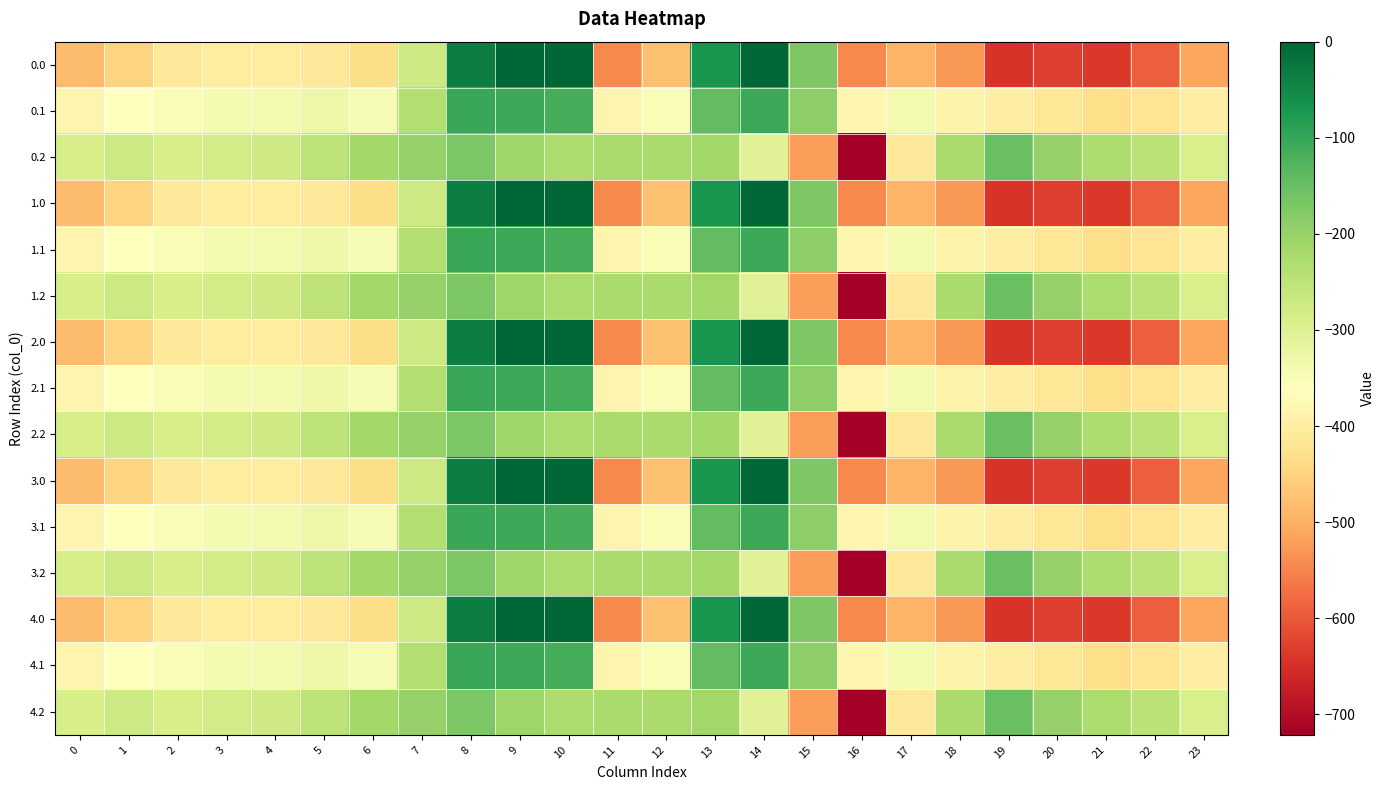

Reading right to left, list all the values displayed in this chart.

0.0: 23=-511.3	22=-592.3	21=-638.4	20=-629.9	19=-644.5	18=-529.6	17=-493.8	16=-545.4	15=-172.8	14=-0.3	13=-70.2	12=-477.2	11=-544.3	10=0.0	9=0.0	8=-35.0	7=-270.7	6=-435.0	5=-410.8	4=-404.9	3=-404.4	2=-410.3	1=-449.5	0=-482.0
0.1: 23=-399.4	22=-419.9	21=-432.4	20=-414.5	19=-399.7	18=-388.5	17=-340.1	16=-380.5	15=-190.4	14=-105.5	13=-141.2	12=-350.8	11=-384.7	10=-114.0	9=-104.8	8=-102.3	7=-234.9	6=-345.2	5=-329.5	4=-339.6	3=-342.7	2=-347.9	1=-361.1	0=-384.6
0.2: 23=-287.5	22=-247.4	21=-226.4	20=-199.2	19=-151.1	18=-223.1	17=-409.5	16=-721.2	15=-522.2	14=-301.9	13=-212.2	12=-224.3	11=-225.2	10=-228.0	9=-209.6	8=-169.5	7=-199.0	6=-216.4	5=-248.1	4=-274.4	3=-281.0	2=-285.5	1=-272.7	0=-287.1
1.0: 23=-511.3	22=-592.3	21=-638.4	20=-629.9	19=-644.5	18=-529.6	17=-493.8	16=-545.4	15=-172.8	14=-0.3	13=-70.2	12=-477.2	11=-544.3	10=0.0	9=0.0	8=-35.0	7=-270.7	6=-435.0	5=-410.8	4=-404.9	3=-404.4	2=-410.3	1=-449.5	0=-482.0
1.1: 23=-399.4	22=-419.9	21=-432.4	20=-414.5	19=-399.7	18=-388.5	17=-340.1	16=-380.5	15=-190.4	14=-105.5	13=-141.2	12=-350.8	11=-384.7	10=-114.0	9=-104.8	8=-102.3	7=-234.9	6=-345.2	5=-329.5	4=-339.6	3=-342.7	2=-347.9	1=-361.1	0=-384.6
1.2: 23=-287.5	22=-247.4	21=-226.4	20=-199.2	19=-151.1	18=-223.1	17=-409.5	16=-721.2	15=-522.2	14=-301.9	13=-212.2	12=-224.3	11=-225.2	10=-228.0	9=-209.6	8=-169.5	7=-199.0	6=-216.4	5=-248.1	4=-274.4	3=-281.0	2=-285.5	1=-272.7	0=-287.1
2.0: 23=-511.3	22=-592.3	21=-638.4	20=-629.9	19=-644.5	18=-529.6	17=-493.8	16=-545.4	15=-172.8	14=-0.3	13=-70.2	12=-477.2	11=-544.3	10=0.0	9=0.0	8=-35.0	7=-270.7	6=-435.0	5=-410.8	4=-404.9	3=-404.4	2=-410.3	1=-449.5	0=-482.0
2.1: 23=-399.4	22=-419.9	21=-432.4	20=-414.5	19=-399.7	18=-388.5	17=-340.1	16=-380.5	15=-190.4	14=-105.5	13=-141.2	12=-350.8	11=-384.7	10=-114.0	9=-104.8	8=-102.3	7=-234.9	6=-345.2	5=-329.5	4=-339.6	3=-342.7	2=-347.9	1=-361.1	0=-384.6
2.2: 23=-287.5	22=-247.4	21=-226.4	20=-199.2	19=-151.1	18=-223.1	17=-409.5	16=-721.2	15=-522.2	14=-301.9	13=-212.2	12=-224.3	11=-225.2	10=-228.0	9=-209.6	8=-169.5	7=-199.0	6=-216.4	5=-248.1	4=-274.4	3=-281.0	2=-285.5	1=-272.7	0=-287.1
3.0: 23=-511.3	22=-592.3	21=-638.4	20=-629.9	19=-644.5	18=-529.6	17=-493.8	16=-545.4	15=-172.8	14=-0.3	13=-70.2	12=-477.2	11=-544.3	10=0.0	9=0.0	8=-35.0	7=-270.7	6=-435.0	5=-410.8	4=-404.9	3=-404.4	2=-410.3	1=-449.5	0=-482.0
3.1: 23=-399.4	22=-419.9	21=-432.4	20=-414.5	19=-399.7	18=-388.5	17=-340.1	16=-380.5	15=-190.4	14=-105.5	13=-141.2	12=-350.8	11=-384.7	10=-114.0	9=-104.8	8=-102.3	7=-234.9	6=-345.2	5=-329.5	4=-339.6	3=-342.7	2=-347.9	1=-361.1	0=-384.6
3.2: 23=-287.5	22=-247.4	21=-226.4	20=-199.2	19=-151.1	18=-223.1	17=-409.5	16=-721.2	15=-522.2	14=-301.9	13=-212.2	12=-224.3	11=-225.2	10=-228.0	9=-209.6	8=-169.5	7=-199.0	6=-216.4	5=-248.1	4=-274.4	3=-281.0	2=-285.5	1=-272.7	0=-287.1
4.0: 23=-511.3	22=-592.3	21=-638.4	20=-629.9	19=-644.5	18=-529.6	17=-493.8	16=-545.4	15=-172.8	14=-0.3	13=-70.2	12=-477.2	11=-544.3	10=0.0	9=0.0	8=-35.0	7=-270.7	6=-435.0	5=-410.8	4=-404.9	3=-404.4	2=-410.3	1=-449.5	0=-482.0
4.1: 23=-399.4	22=-419.9	21=-432.4	20=-414.5	19=-399.7	18=-388.5	17=-340.1	16=-380.5	15=-190.4	14=-105.5	13=-141.2	12=-350.8	11=-384.7	10=-114.0	9=-104.8	8=-102.3	7=-234.9	6=-345.2	5=-329.5	4=-339.6	3=-342.7	2=-347.9	1=-361.1	0=-384.6
4.2: 23=-287.5	22=-247.4	21=-226.4	20=-199.2	19=-151.1	18=-223.1	17=-409.5	16=-721.2	15=-522.2	14=-301.9	13=-212.2	12=-224.3	11=-225.2	10=-228.0	9=-209.6	8=-169.5	7=-199.0	6=-216.4	5=-248.1	4=-274.4	3=-281.0	2=-285.5	1=-272.7	0=-287.1